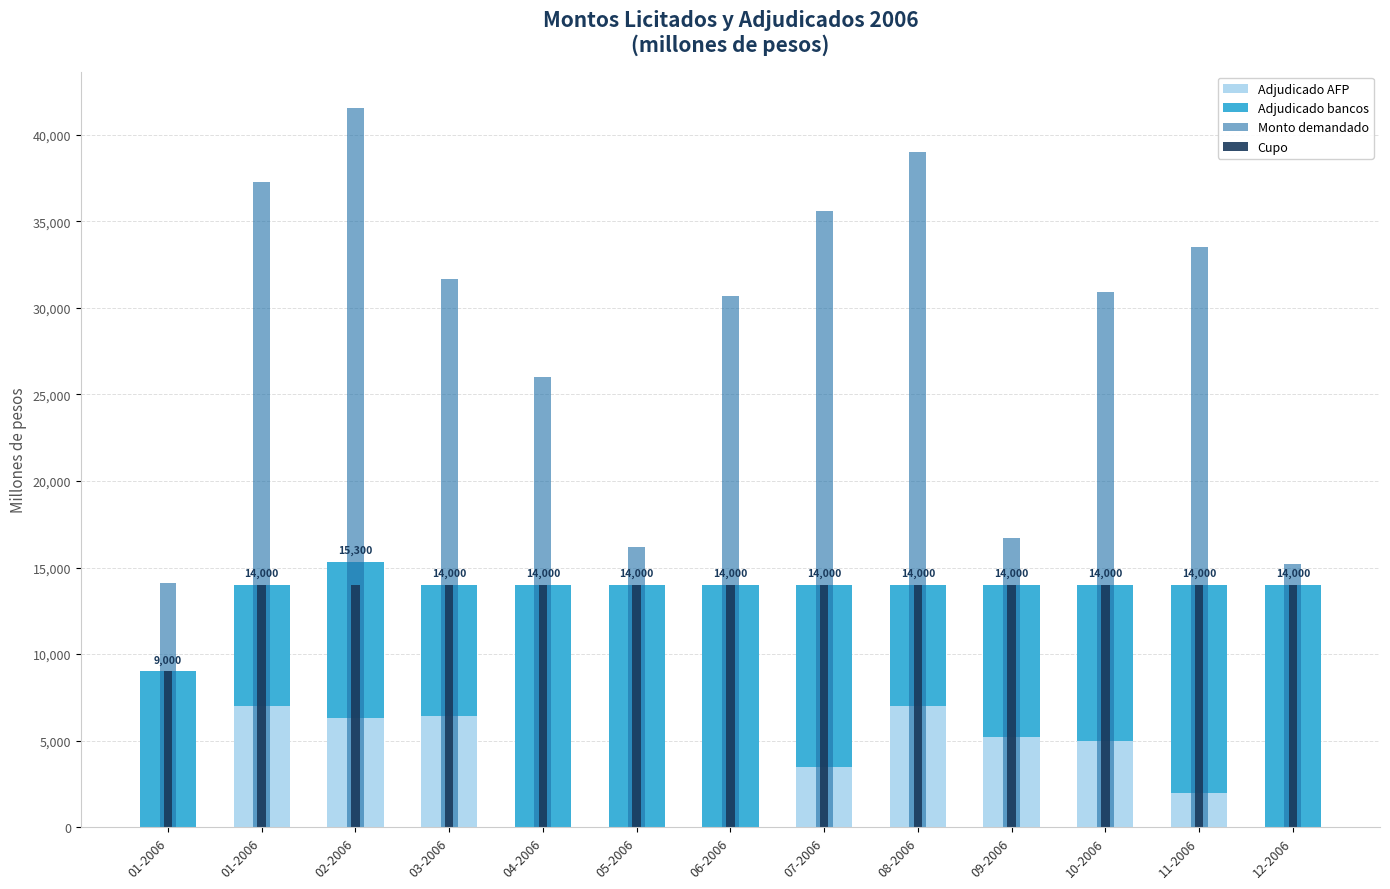

What is the approximate value of Cupo at 01-2006?

9000